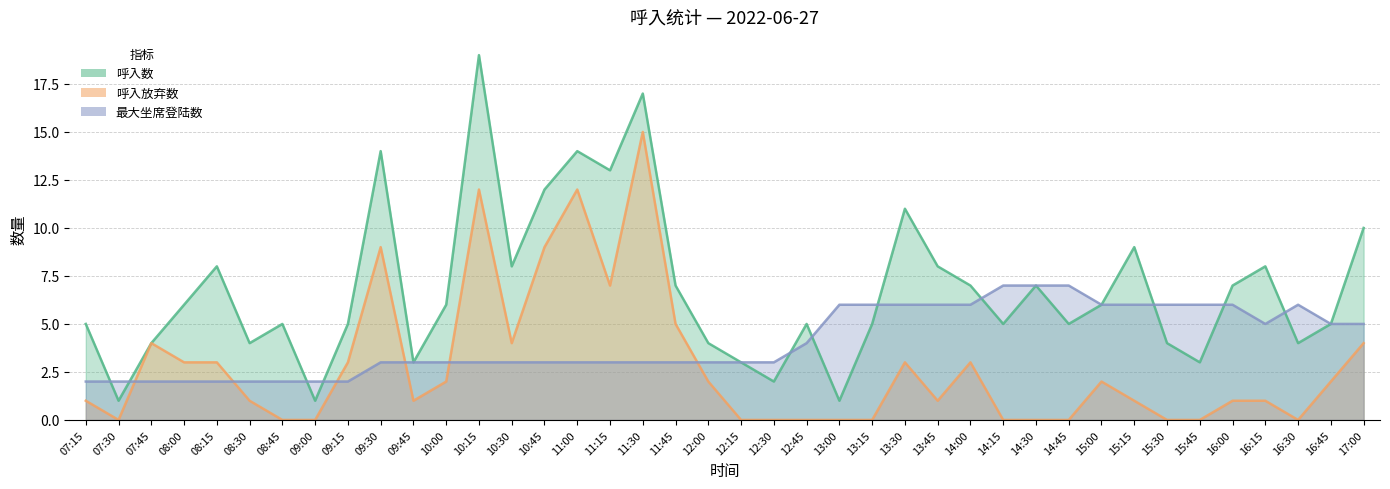

What are all the series names shown in the legend?

呼入数, 呼入放弃数, 最大坐席登陆数